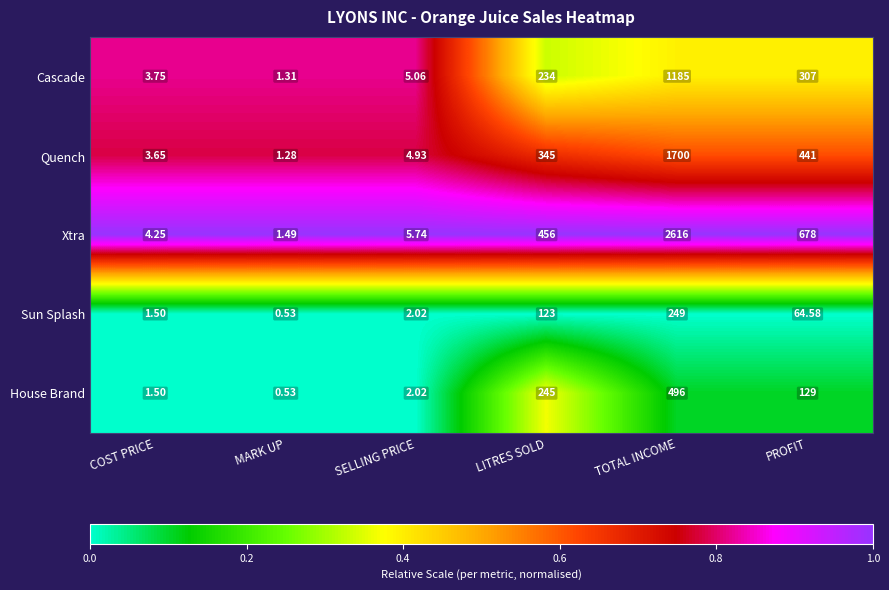

Which series has the largest range (max minus min)?

Xtra